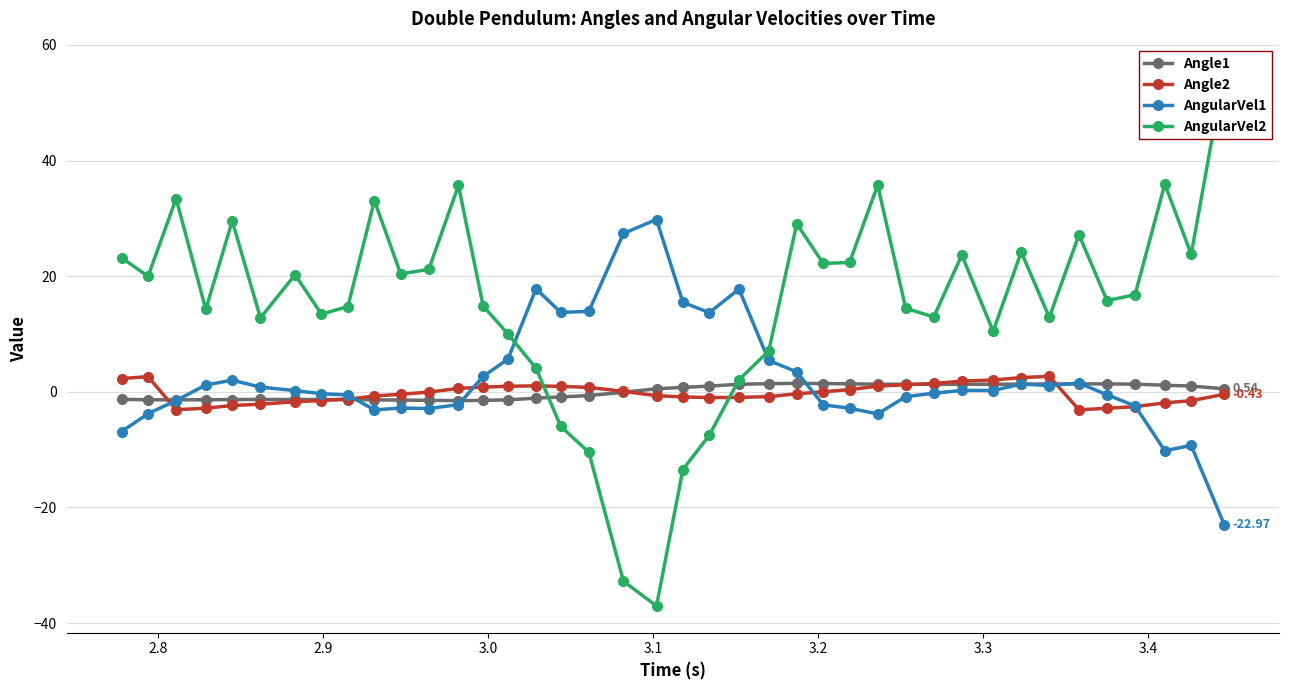

True or false: Angle1 has more than 1 interior local peaks.

True